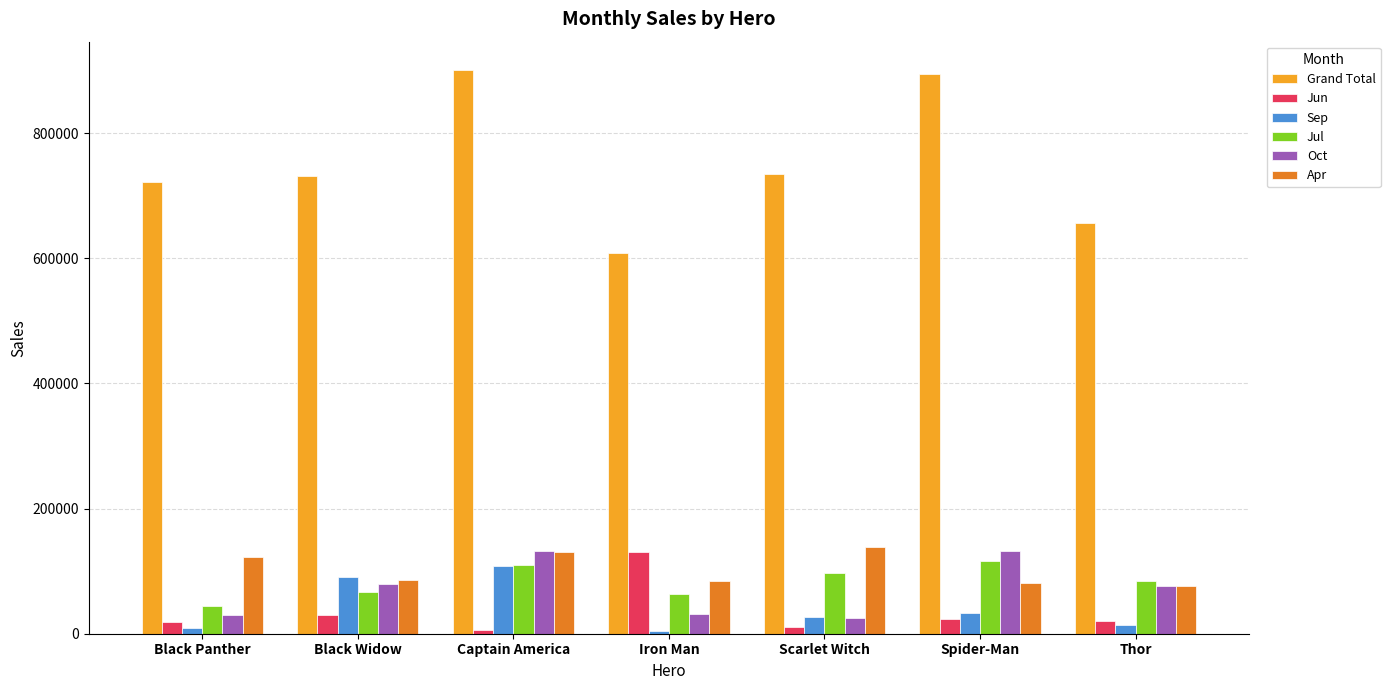

What is the total value across all series at Captain America?

1388092.7